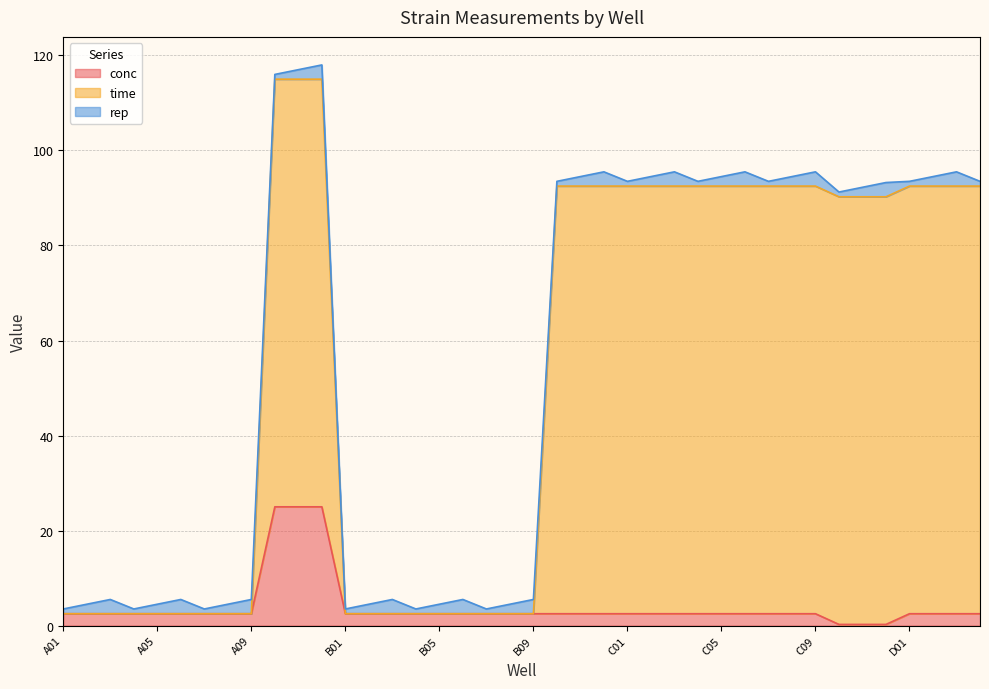

Is it true that conc equals 2.5 at B09?

True